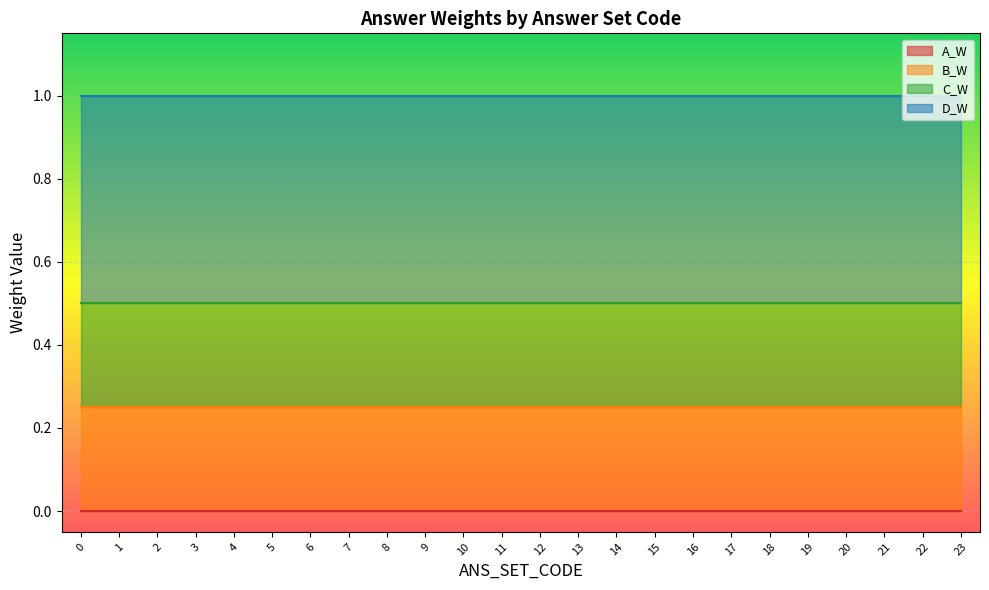

What are all the series names shown in the legend?

A_W, B_W, C_W, D_W